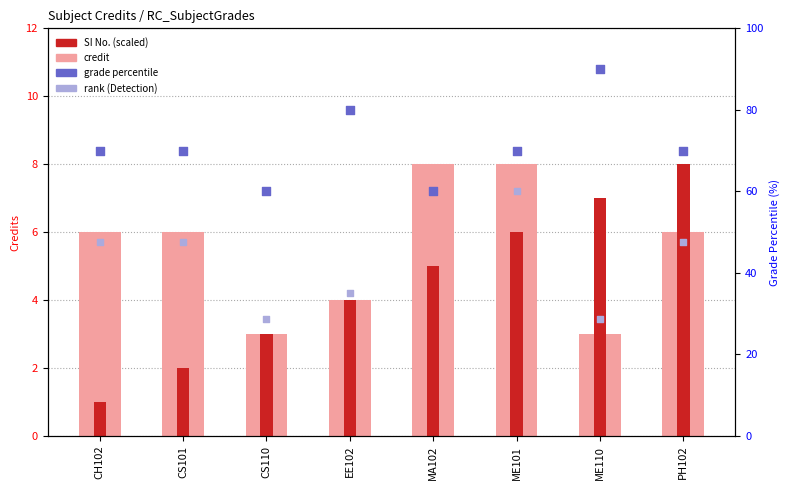

Which series has the largest total across all categories?

grade percentile